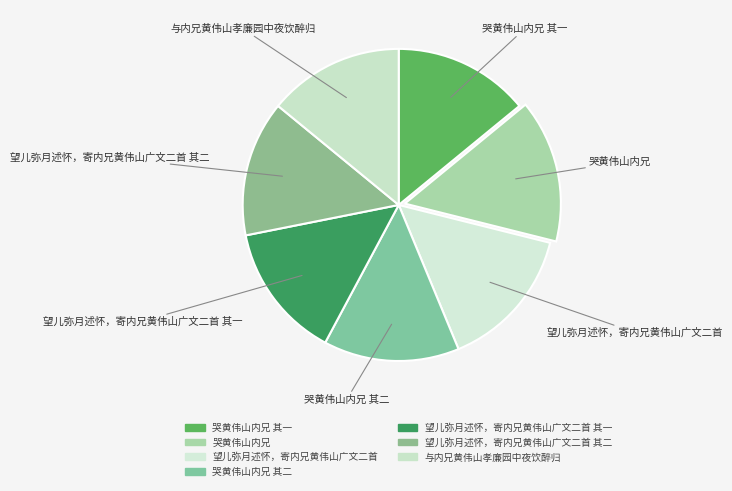

How many segments does this pie chart have?

7